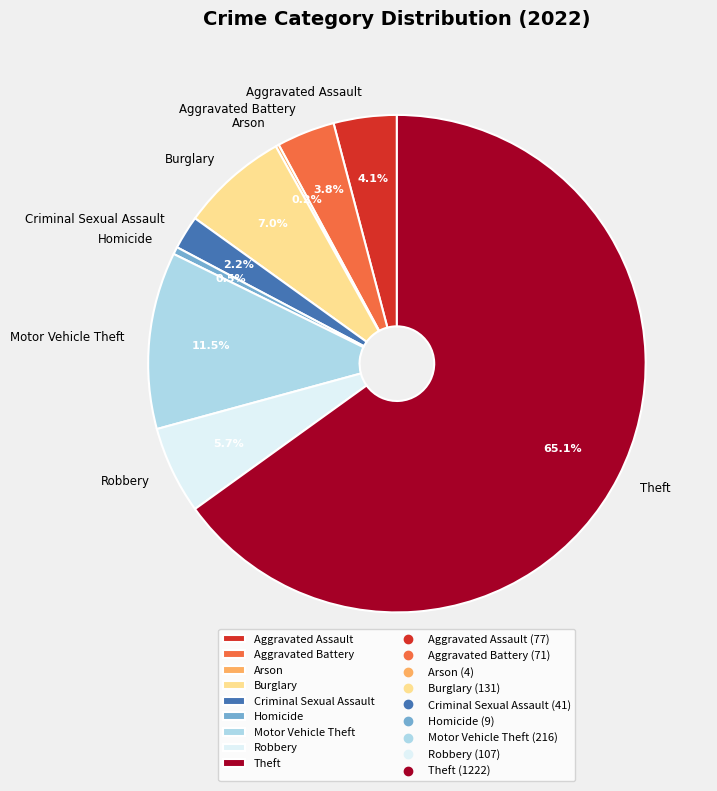

What percentage is the Aggravated Assault slice, to the nearest percent?

4%